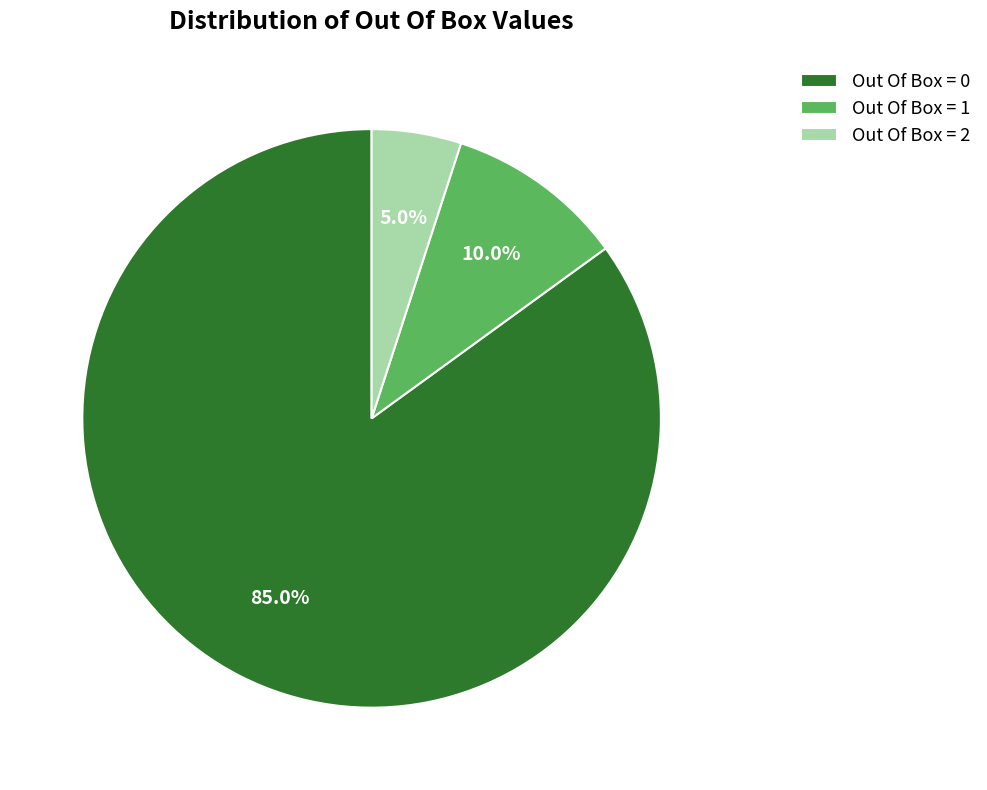

To the nearest percent, what portion does Out Of Box = 0 represent?

85%